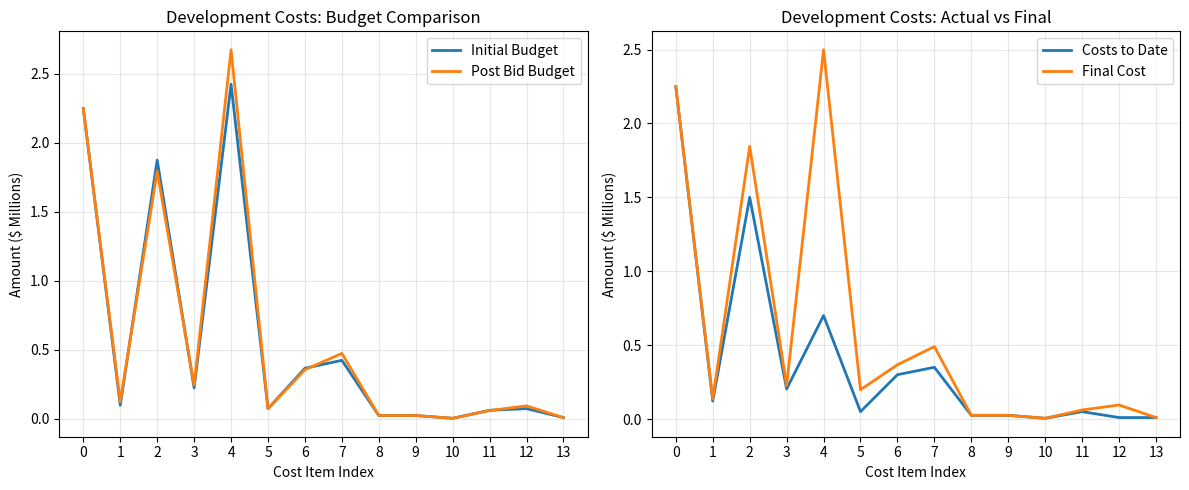

Which series has the widest spread of values?

Post Bid Budget